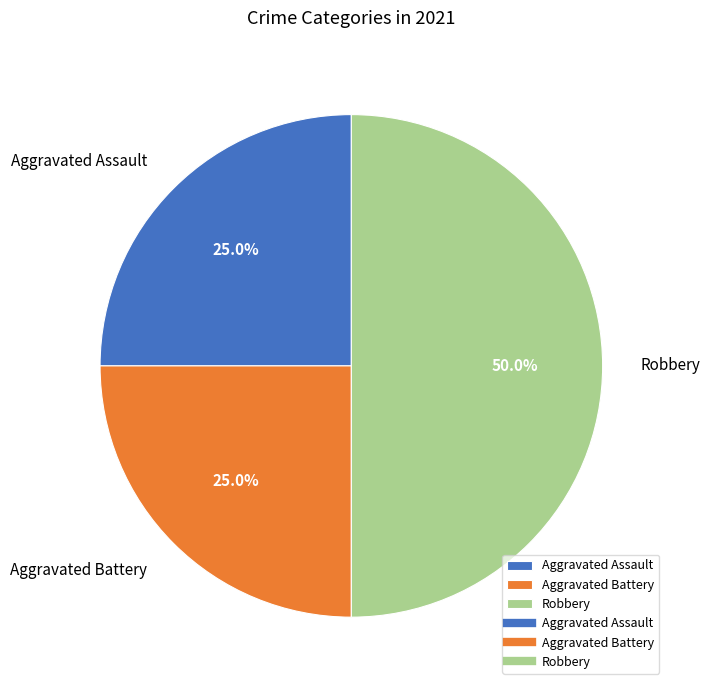

The Aggravated Assault slice represents 39% of the pie. True or false?

False